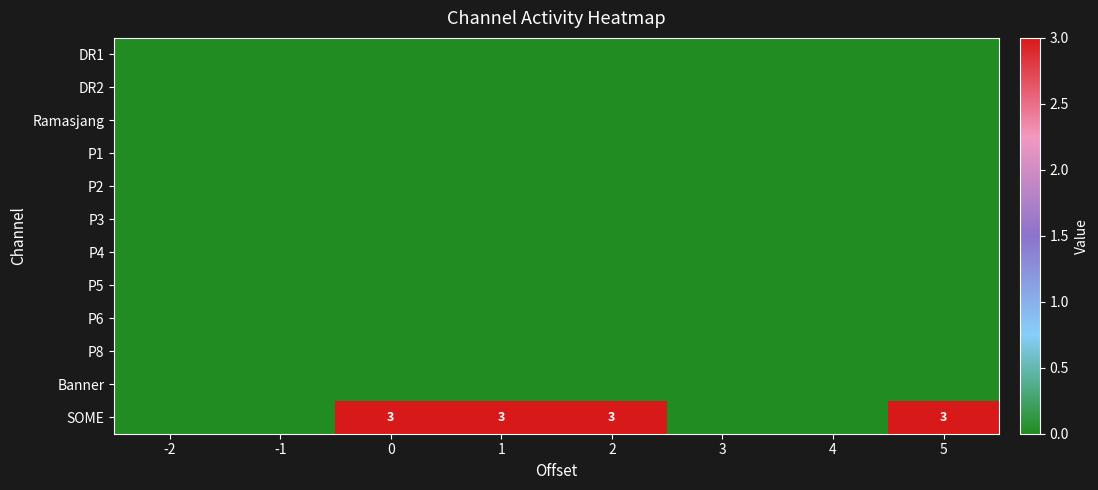

Where is P3 nearest to the value 0?

-2